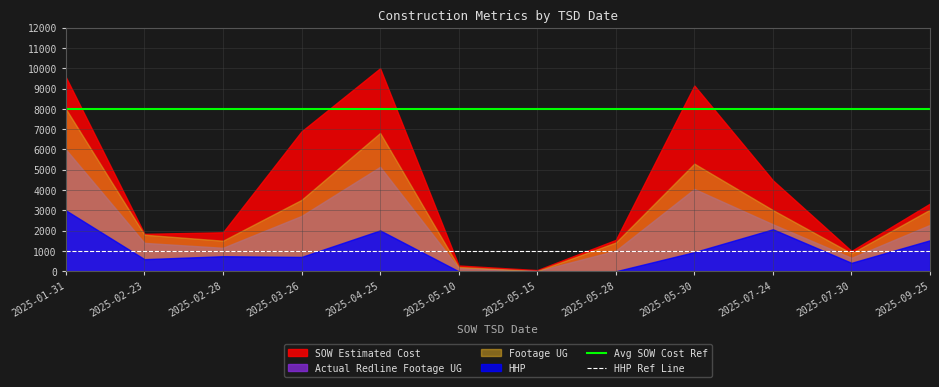

At which label does Avg SOW Cost Ref reach its minimum?

2025-01-31